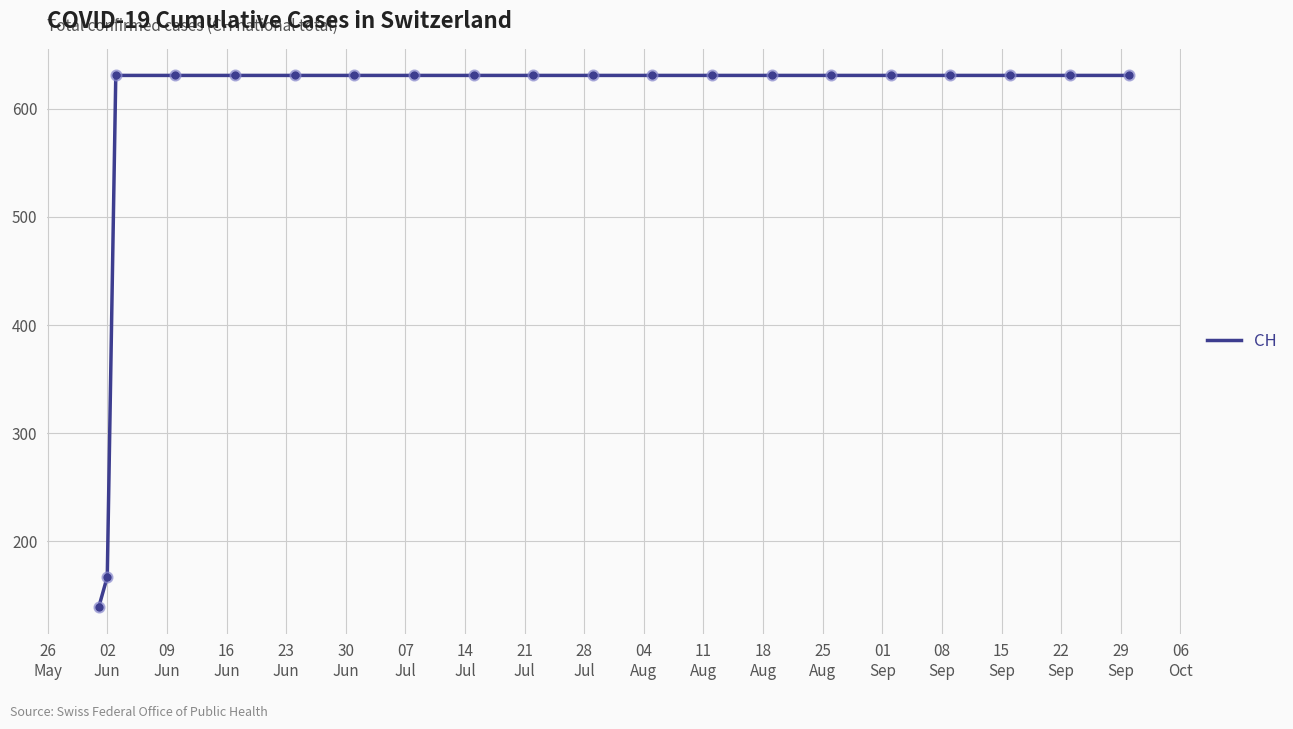

What is the maximum value shown in the chart?

631